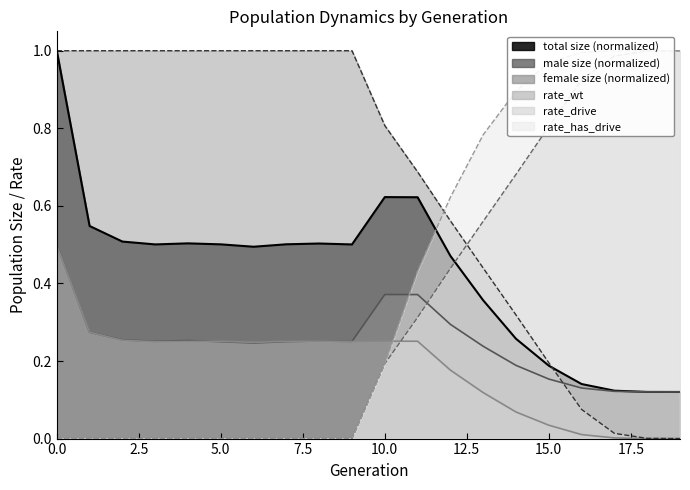

At 16, list the series in order from largest to smallest.

rate_has_drive, rate_drive, size, male_size, rate_wt, female_size